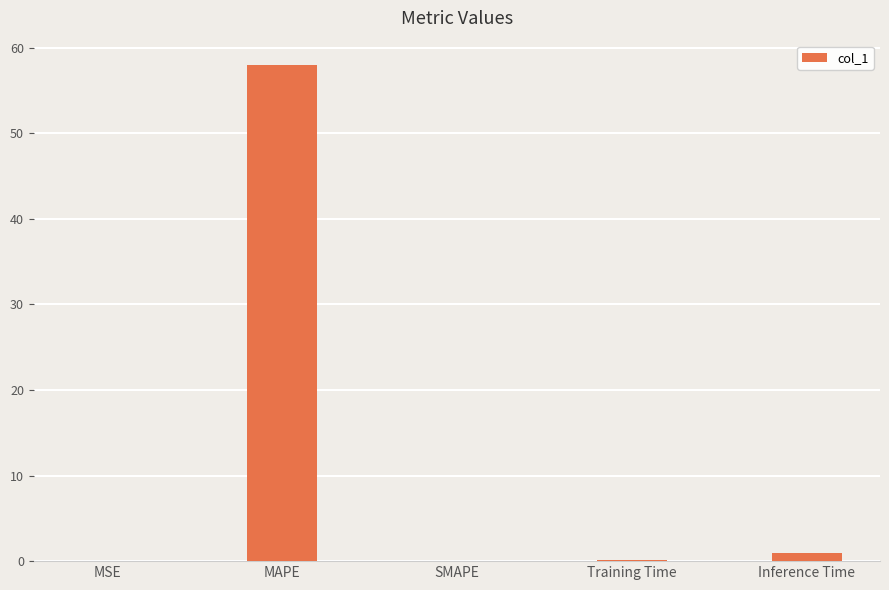

What is the greatest value displayed?

57.9